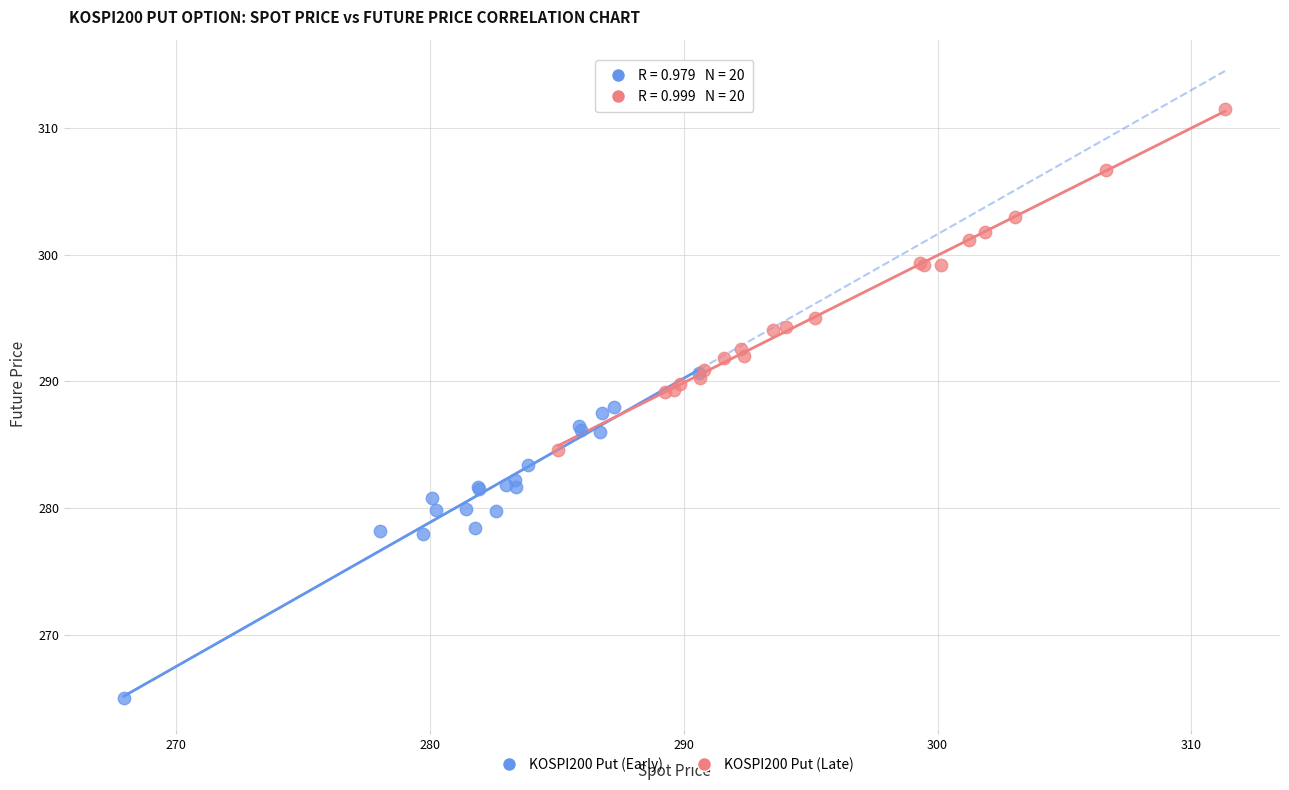

Which series contains the highest Y value?

KOSPI200 Put (Late)